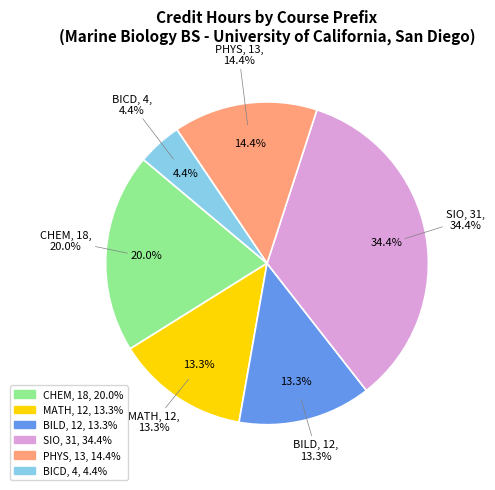

Which has a higher value, SIO or PHYS?

SIO